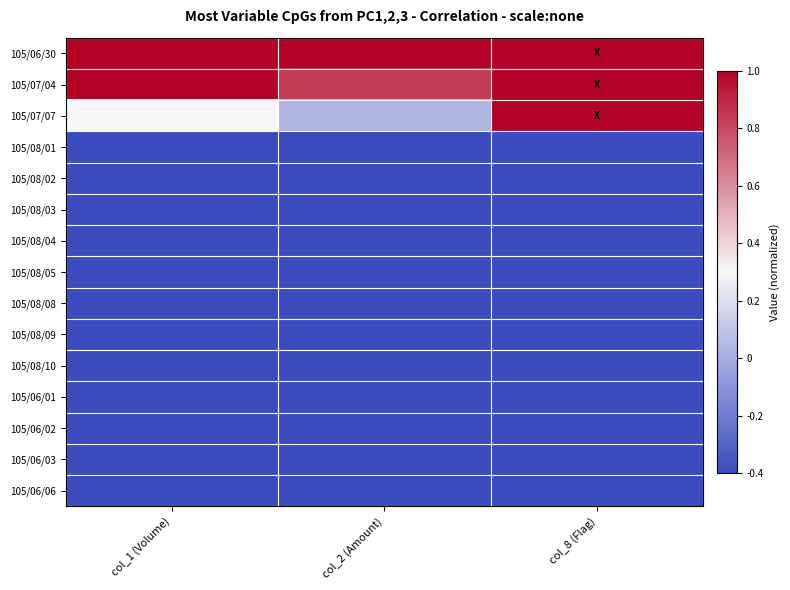

Reading left to right, extract all data points from this chart.

105/06/30: col_1 (Volume)=1.0	col_2 (Amount)=1.0	col_8 (Flag)=1.0
105/07/04: col_1 (Volume)=1.0	col_2 (Amount)=0.8	col_8 (Flag)=1.0
105/07/07: col_1 (Volume)=0.3	col_2 (Amount)=0.0	col_8 (Flag)=1.0
105/08/01: col_1 (Volume)=-0.4	col_2 (Amount)=-0.4	col_8 (Flag)=-0.4
105/08/02: col_1 (Volume)=-0.4	col_2 (Amount)=-0.4	col_8 (Flag)=-0.4
105/08/03: col_1 (Volume)=-0.4	col_2 (Amount)=-0.4	col_8 (Flag)=-0.4
105/08/04: col_1 (Volume)=-0.4	col_2 (Amount)=-0.4	col_8 (Flag)=-0.4
105/08/05: col_1 (Volume)=-0.4	col_2 (Amount)=-0.4	col_8 (Flag)=-0.4
105/08/08: col_1 (Volume)=-0.4	col_2 (Amount)=-0.4	col_8 (Flag)=-0.4
105/08/09: col_1 (Volume)=-0.4	col_2 (Amount)=-0.4	col_8 (Flag)=-0.4
105/08/10: col_1 (Volume)=-0.4	col_2 (Amount)=-0.4	col_8 (Flag)=-0.4
105/06/01: col_1 (Volume)=-0.4	col_2 (Amount)=-0.4	col_8 (Flag)=-0.4
105/06/02: col_1 (Volume)=-0.4	col_2 (Amount)=-0.4	col_8 (Flag)=-0.4
105/06/03: col_1 (Volume)=-0.4	col_2 (Amount)=-0.4	col_8 (Flag)=-0.4
105/06/06: col_1 (Volume)=-0.4	col_2 (Amount)=-0.4	col_8 (Flag)=-0.4